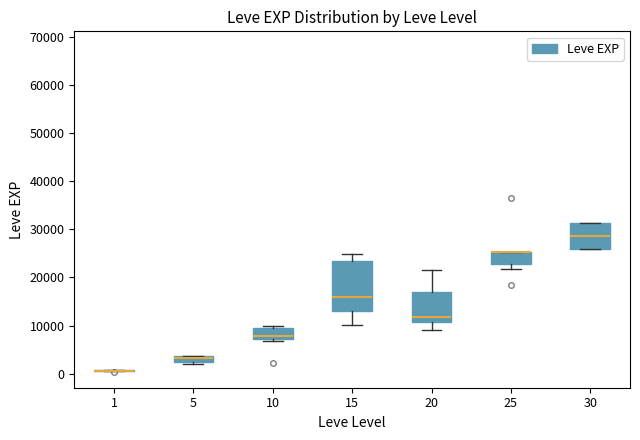

Which box is the tallest, from its lower edge to its upper edge?

15